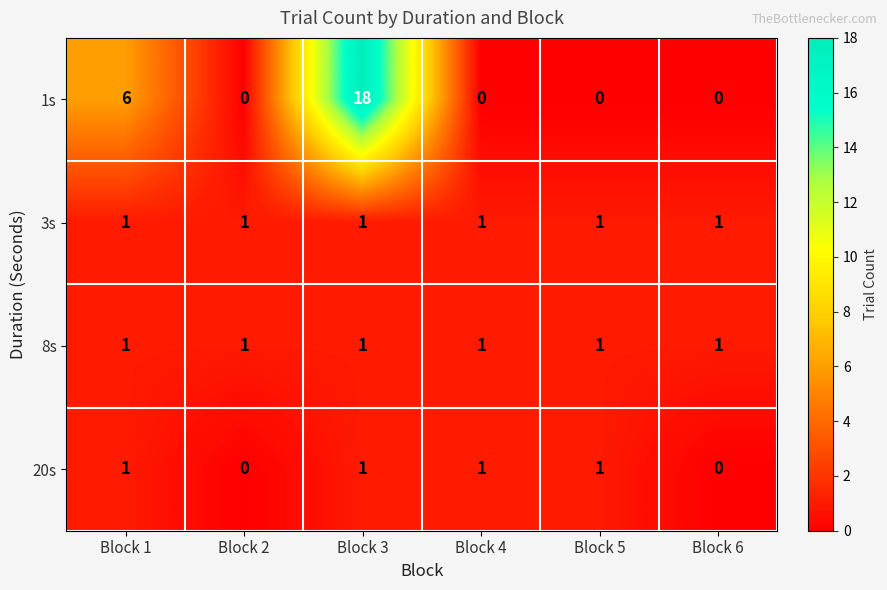

Is it true that 20s equals 2 at Block 1?

False